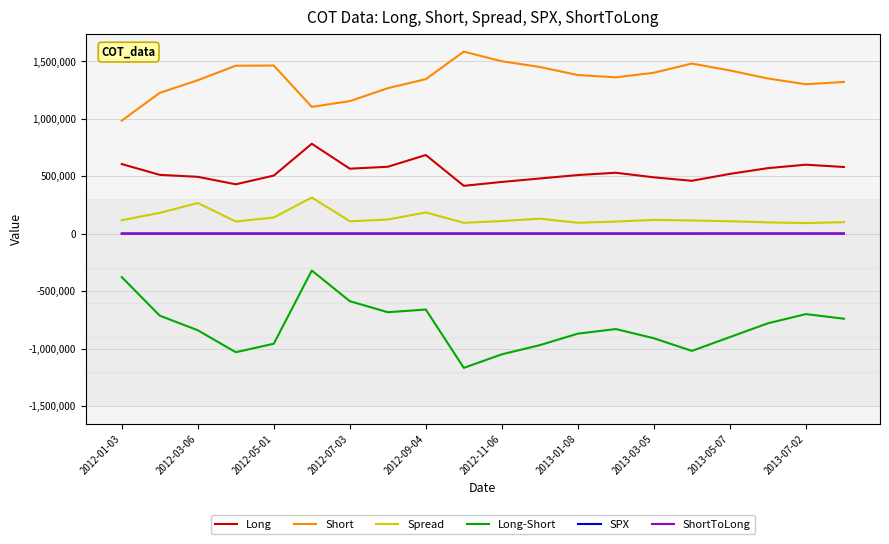

Which series has the largest total across all categories?

Short